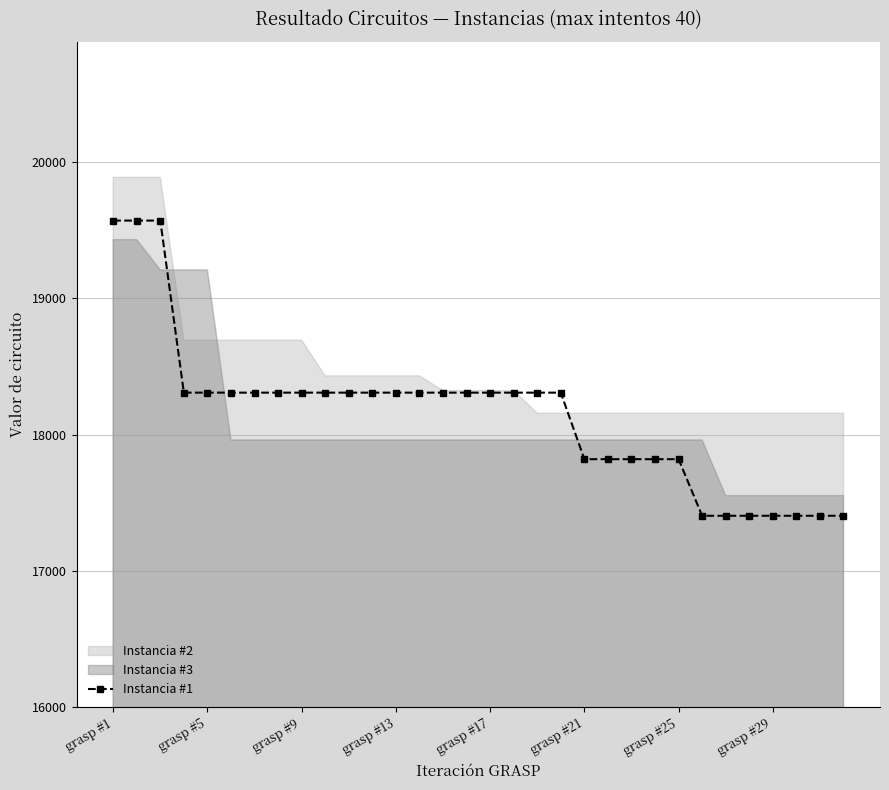

Between 11 and 21, which is larger?

11